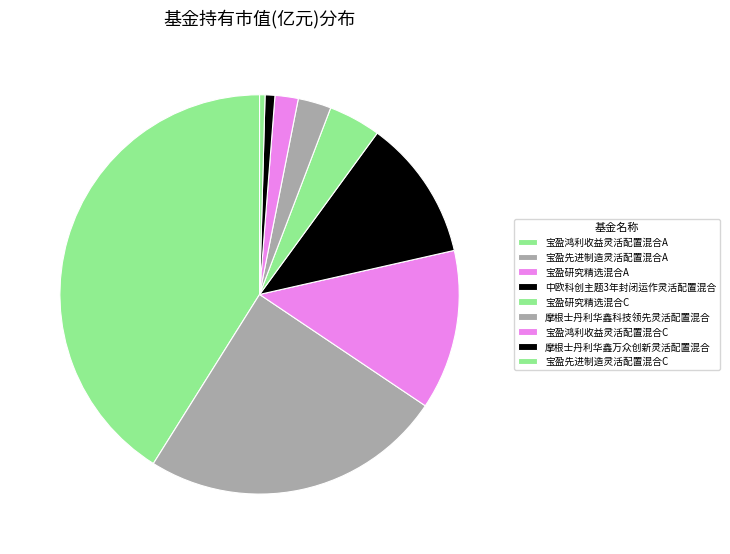

How many segments does this pie chart have?

9